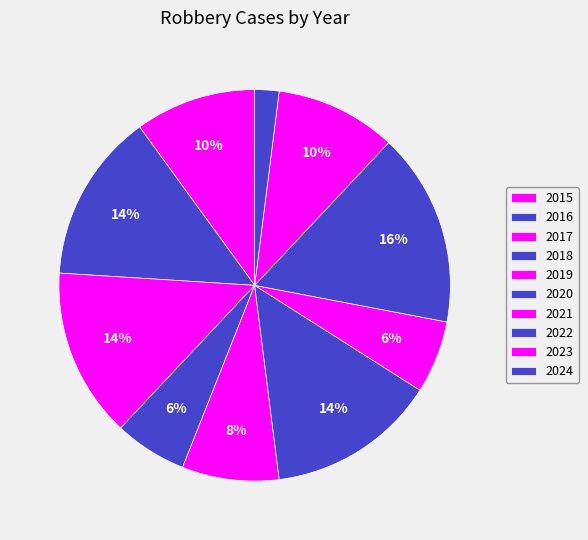

Is the sum of 2015 and 2024 greater than half?

No